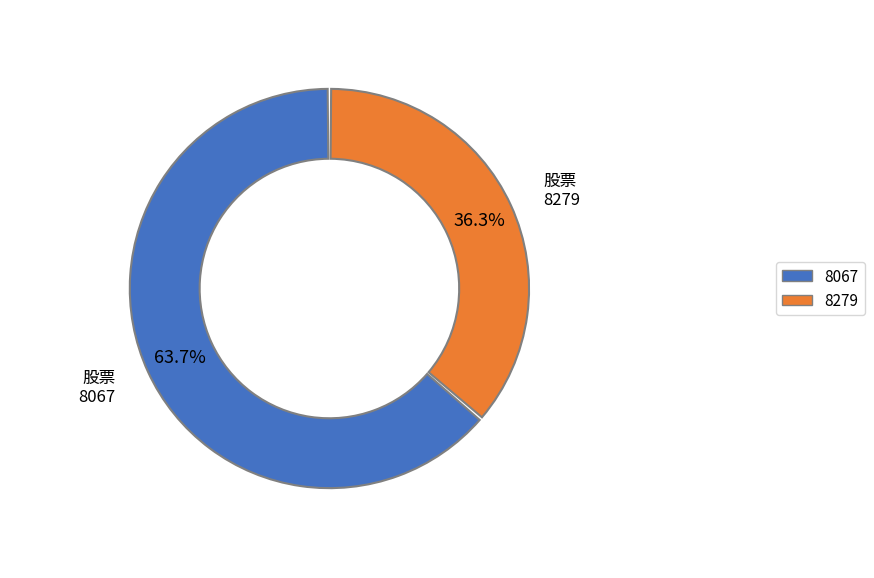

What is the majority slice?

8067